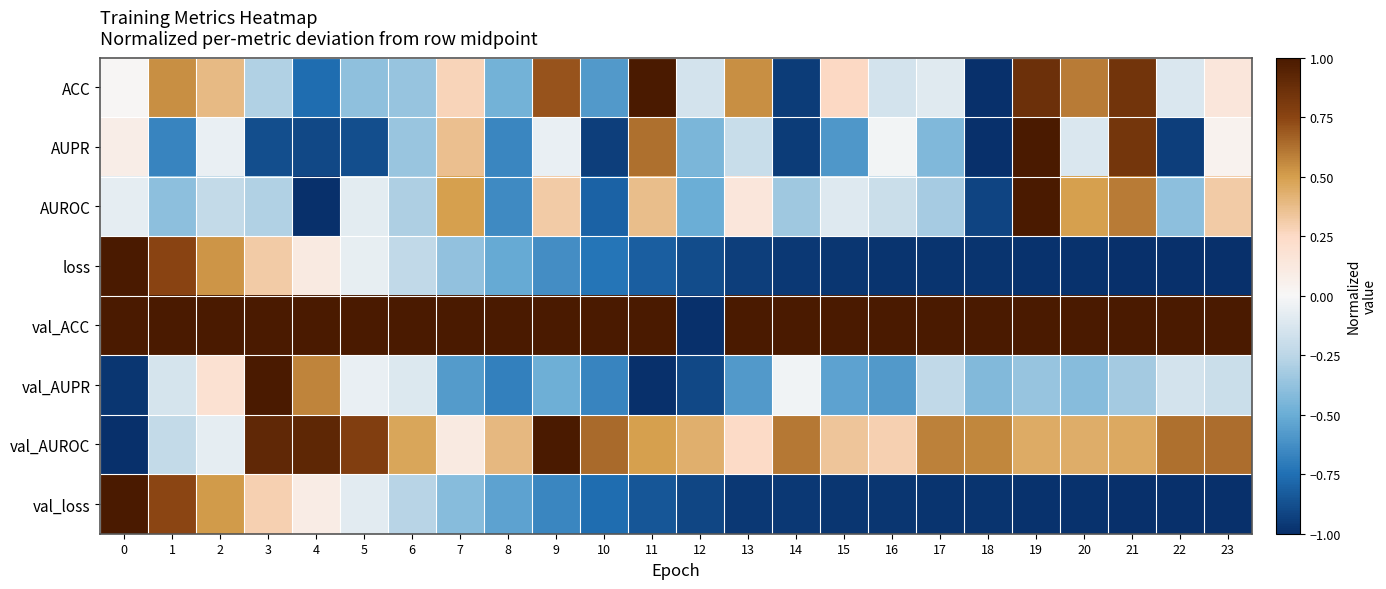

Rank the series at 12 from lowest to highest value.

val_ACC, val_loss, val_AUPR, loss, AUROC, AUPR, ACC, val_AUROC